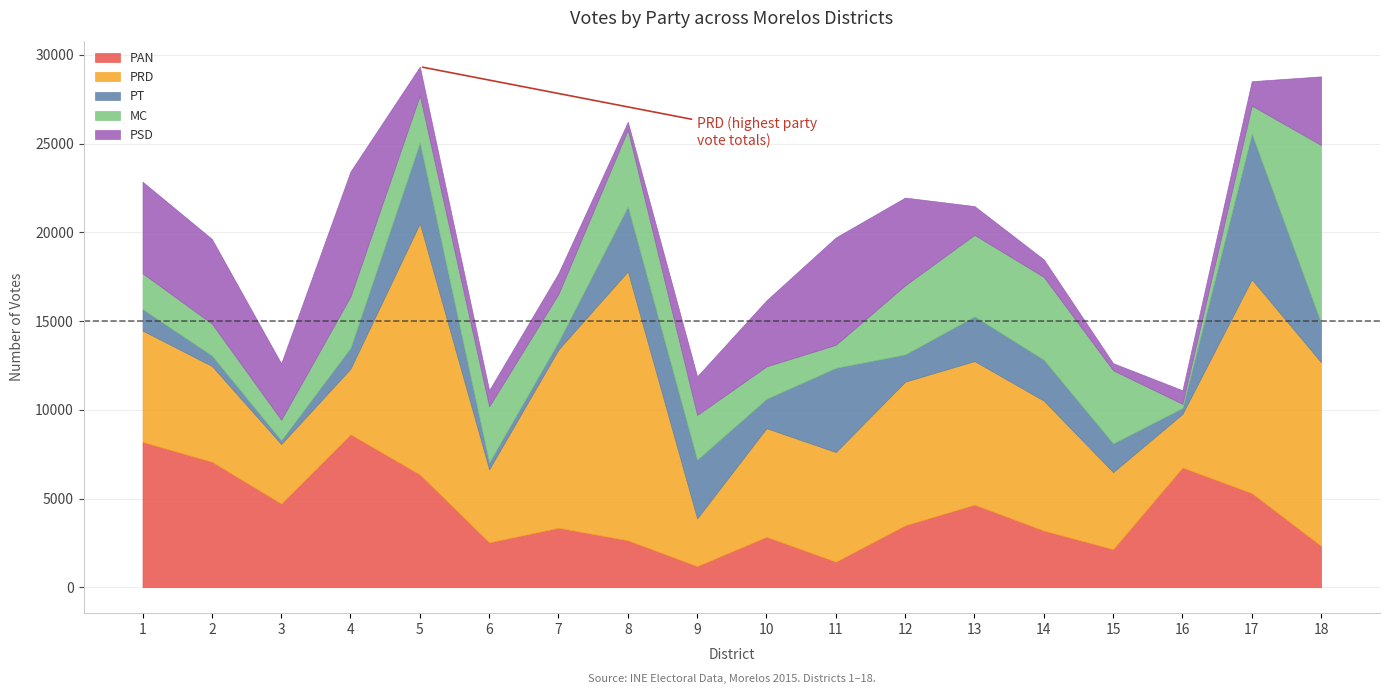

What is the difference between the maximum and minimum values in the PT series?

8001